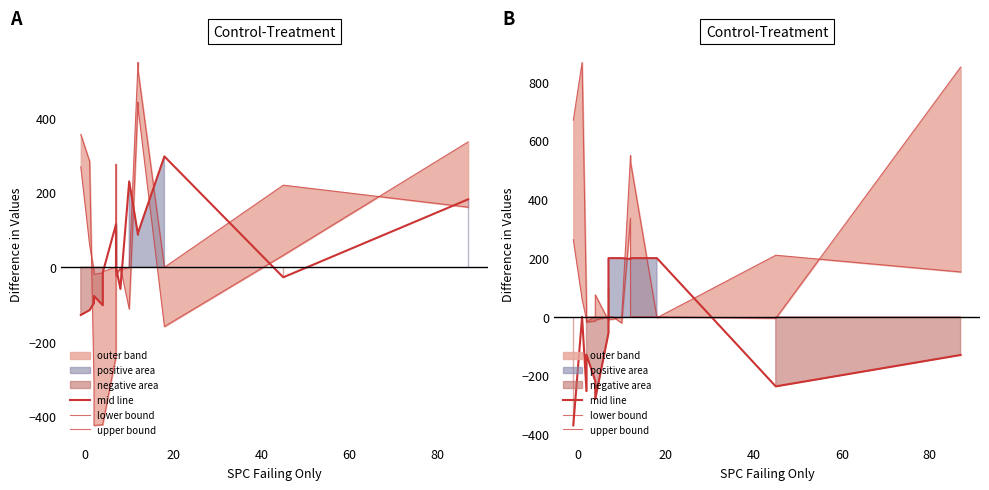

How many interior local peaks does the lower bound series have?

3